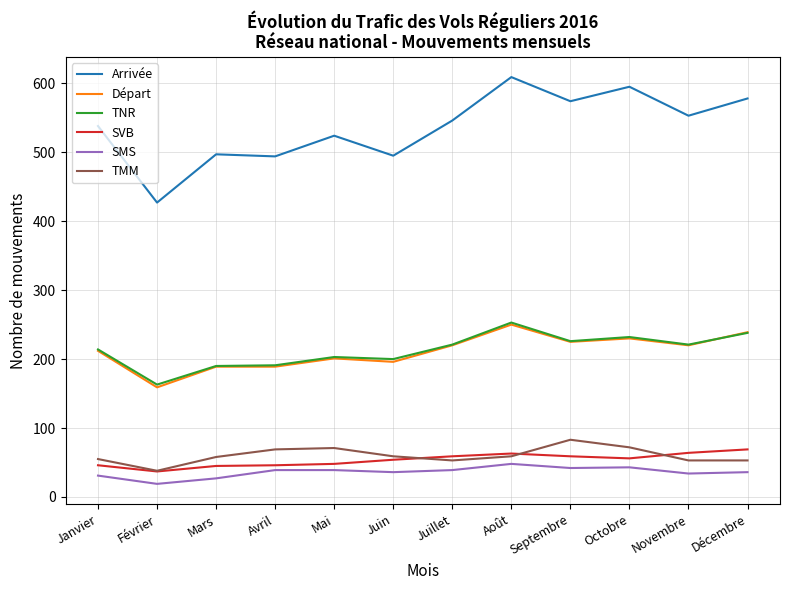

At which label does TNR reach its minimum?

Février